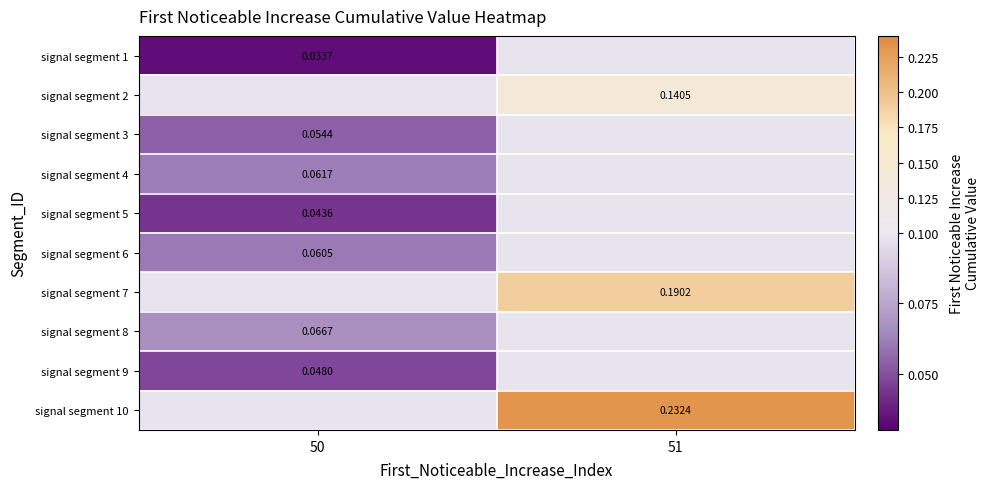

At which category does the chart reach its minimum across all series?

50